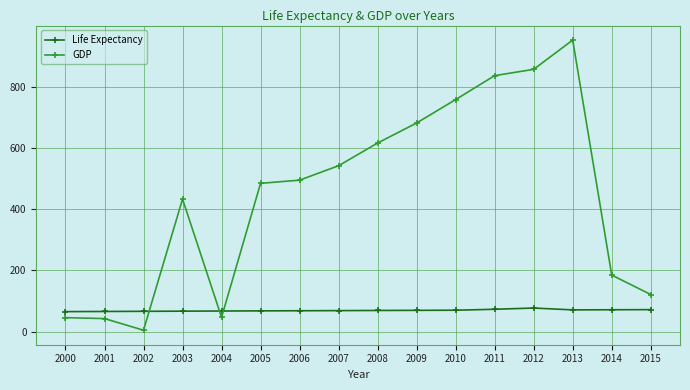

What is the minimum value for GDP?

4.6